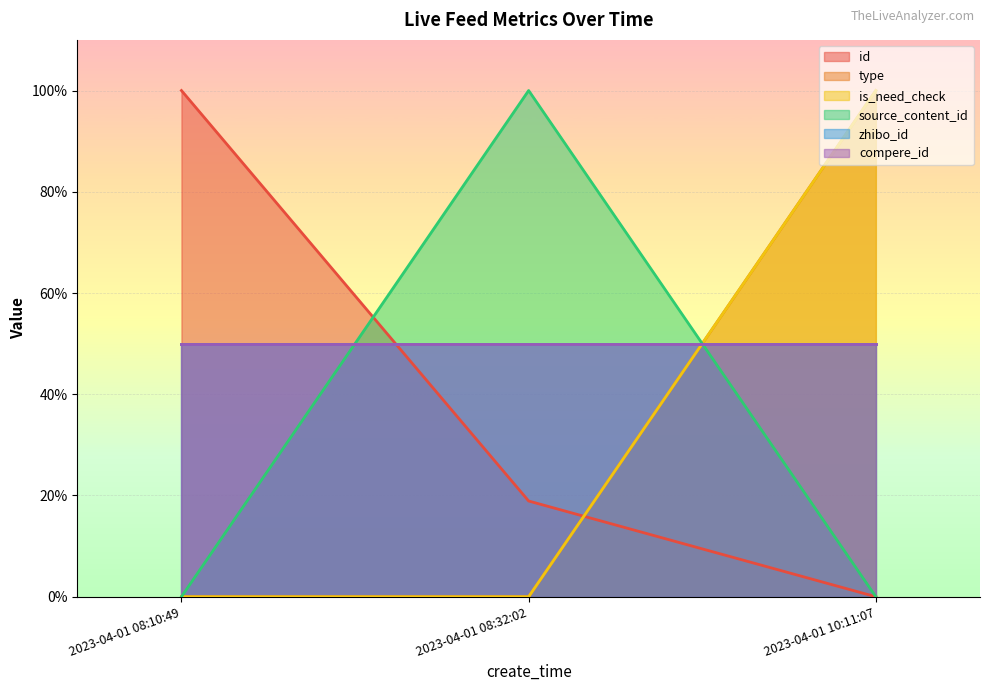

Does the chart display data point markers on the line(s)?

No